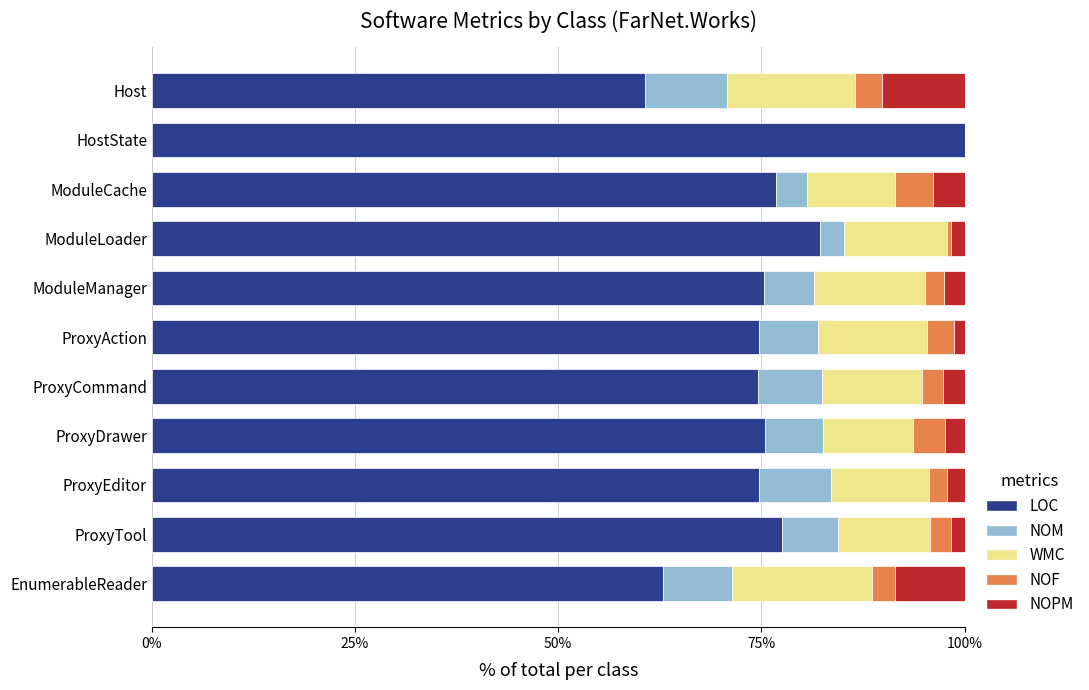

The value of LOC at ProxyTool is 77.6. True or false?

True